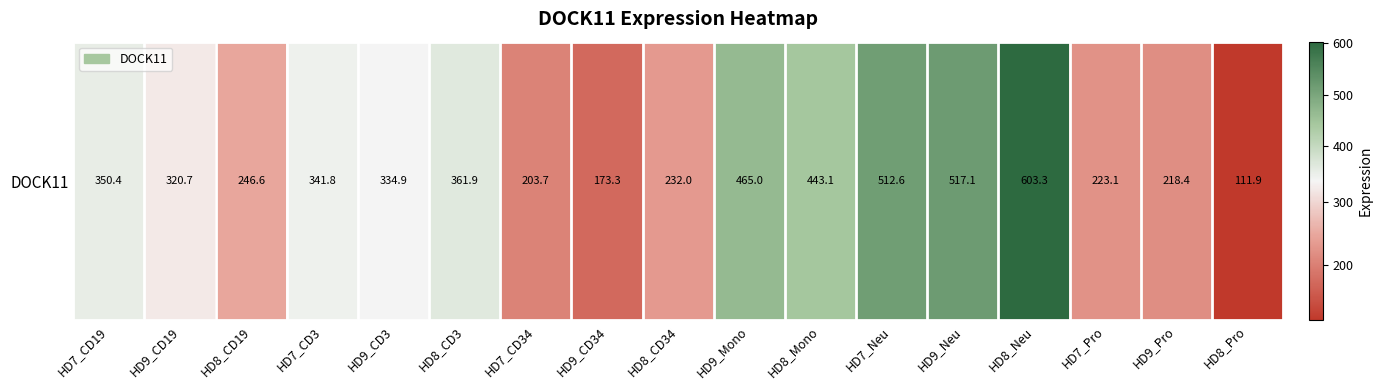

Rank the categories by value from lowest to highest.

HD8_Pro, HD9_CD34, HD7_CD34, HD9_Pro, HD7_Pro, HD8_CD34, HD8_CD19, HD9_CD19, HD9_CD3, HD7_CD3, HD7_CD19, HD8_CD3, HD8_Mono, HD9_Mono, HD7_Neu, HD9_Neu, HD8_Neu